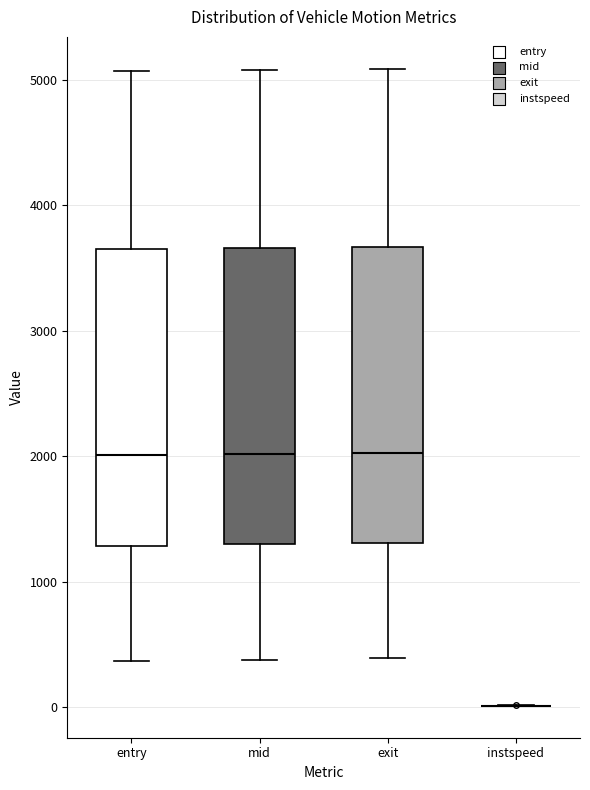

Reading left to right, read every box against the y-axis: the position of its median line, the range the box covers, and the ends of its whiskers. The values are not printed on the chart, so give them approximately, as read against the axis.

entry: median 2000, box 1300 to 3600, whiskers 400 to 5100
mid: median 2000, box 1300 to 3700, whiskers 400 to 5100
exit: median 2000, box 1300 to 3700, whiskers 400 to 5100
instspeed: box collapsed to a line at 0, whiskers 0 to 0